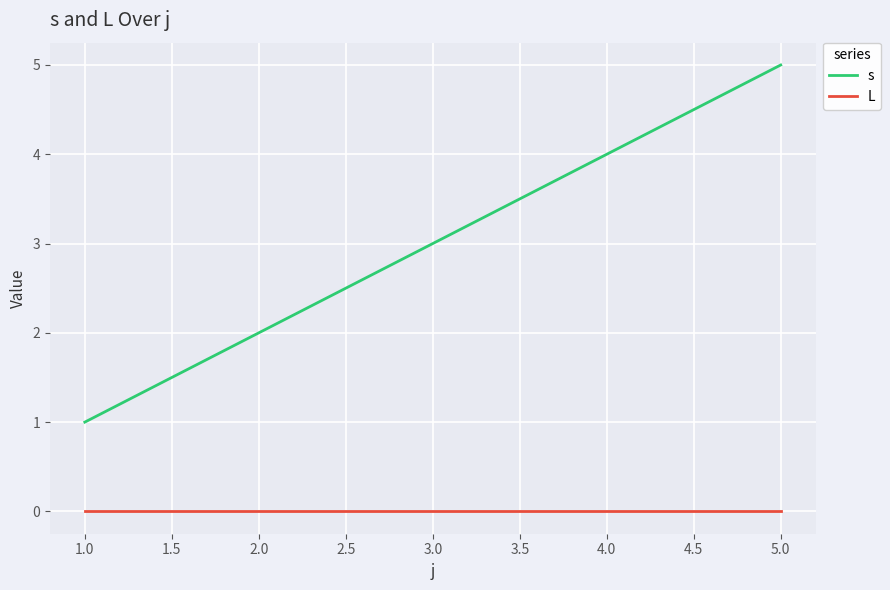

Which series has the largest range (max minus min)?

s